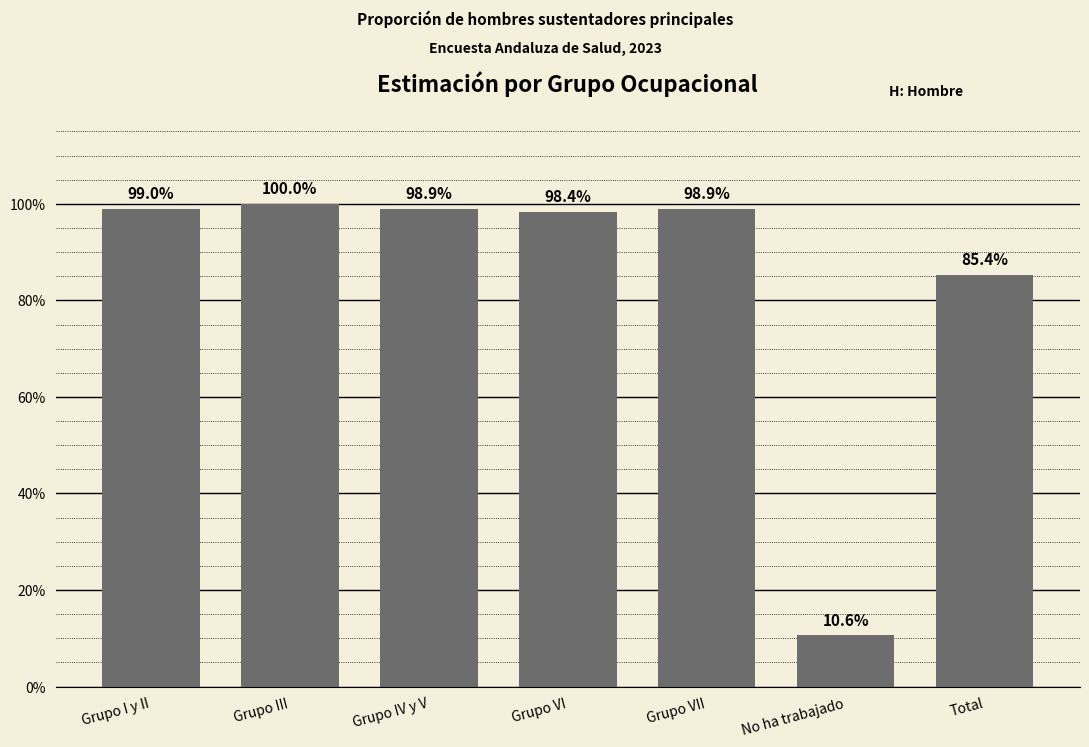

Does the chart contain any negative values?

No